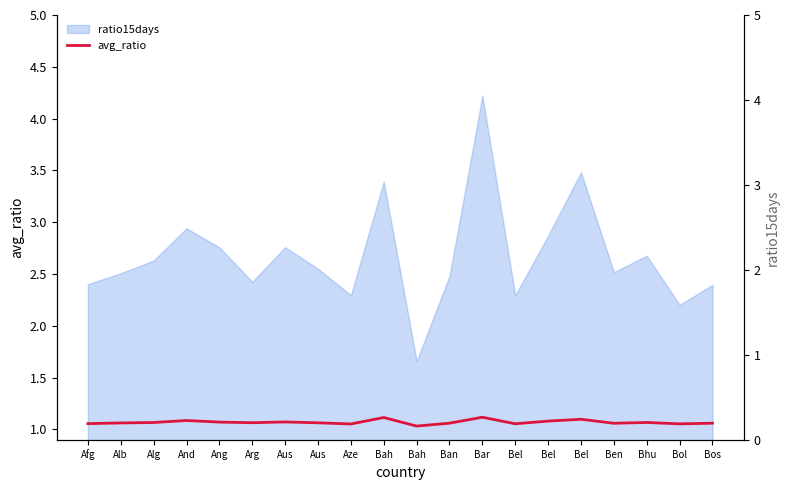

What is the ratio of the value at Afg to the value at Bhu?

1.0